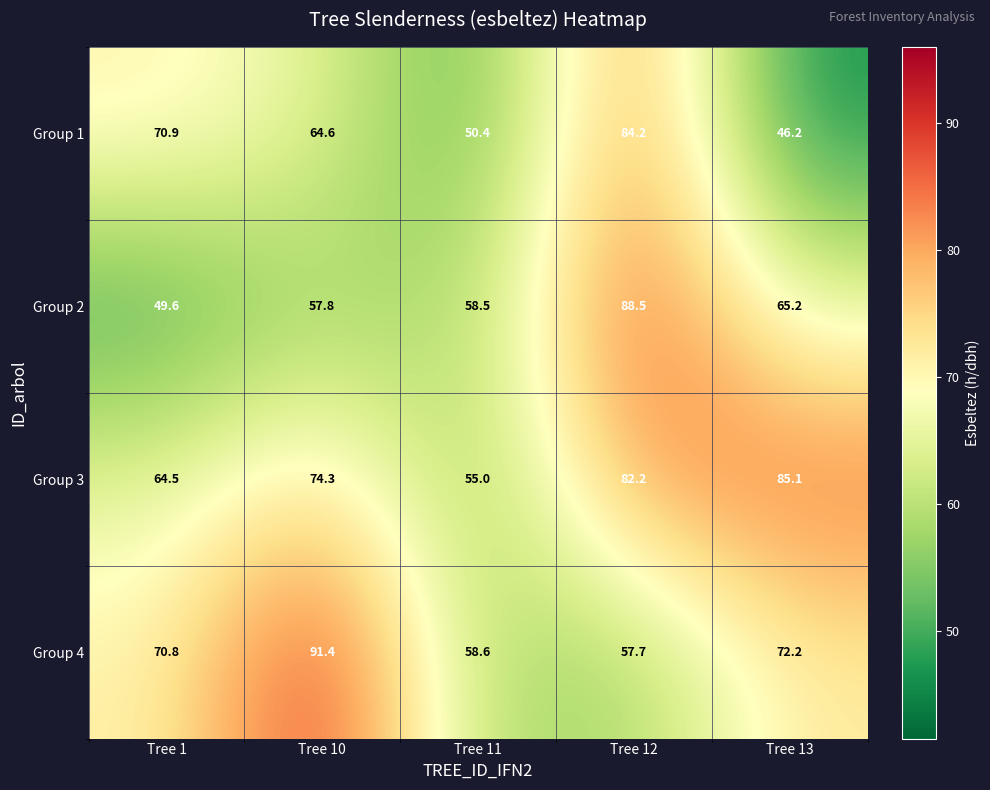

Which category has the lowest value across all series?

Tree 13